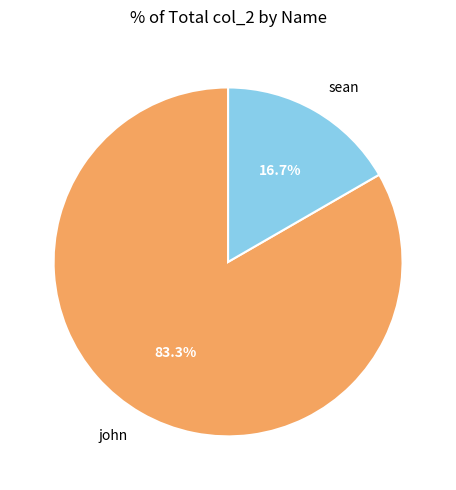

To the nearest percent, what is the difference between the largest and smallest slice percentages?

67%